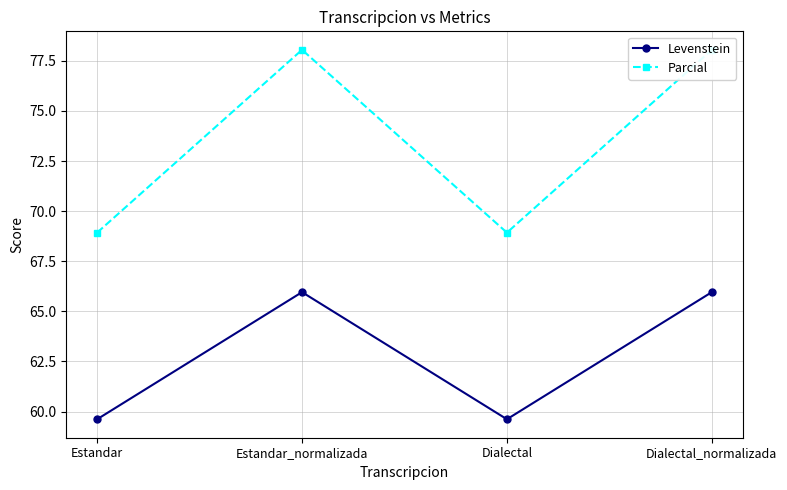

True or false: Parcial and Levenstein intersect in this chart.

False